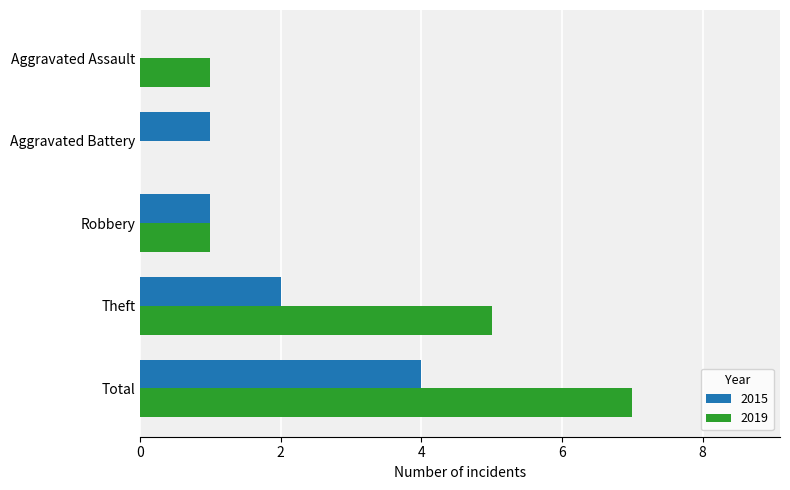

What is the sum of all 2015 values?

8